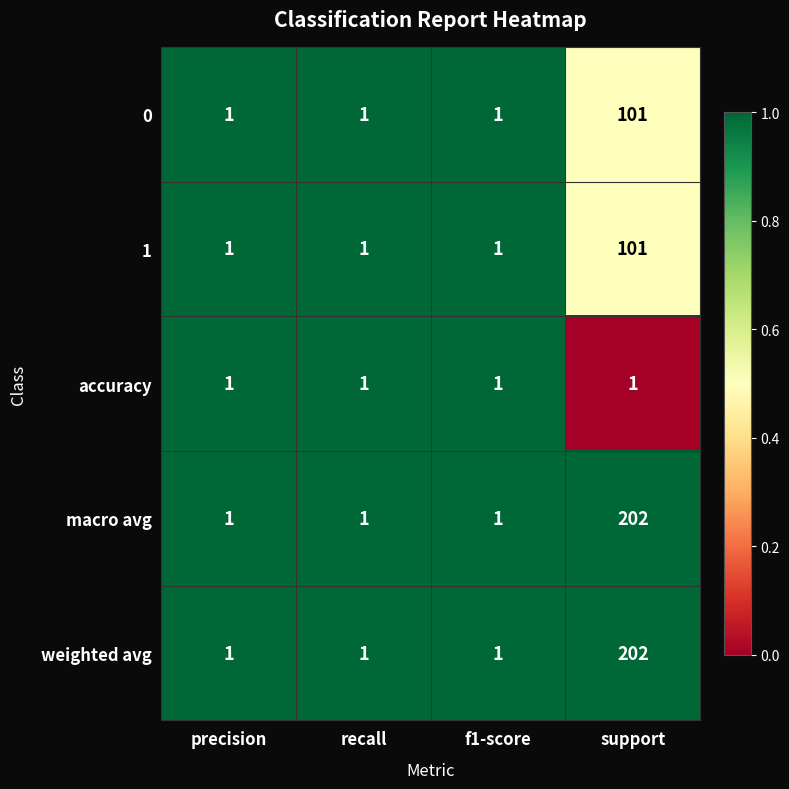

What is the total value across all series at support?

607